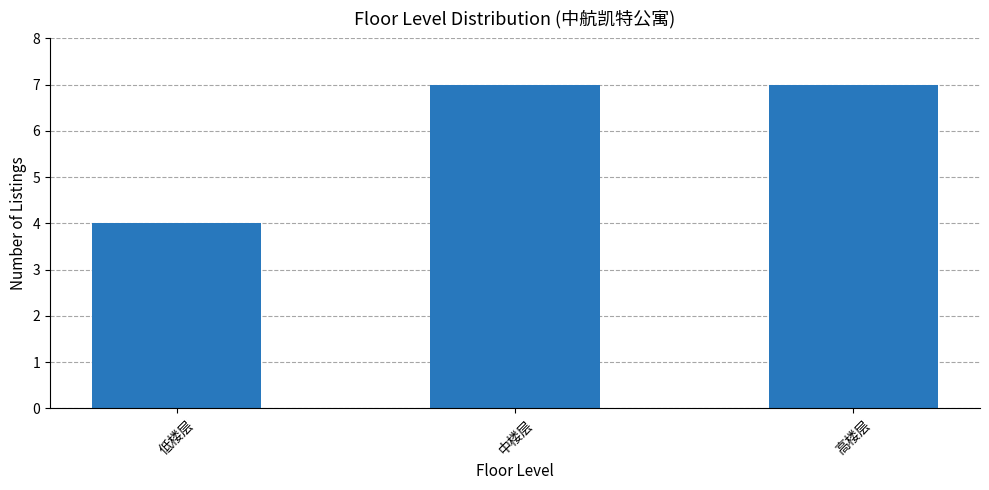

Reading right to left, transcribe all the data shown in this chart.

高楼层=7	中楼层=7	低楼层=4